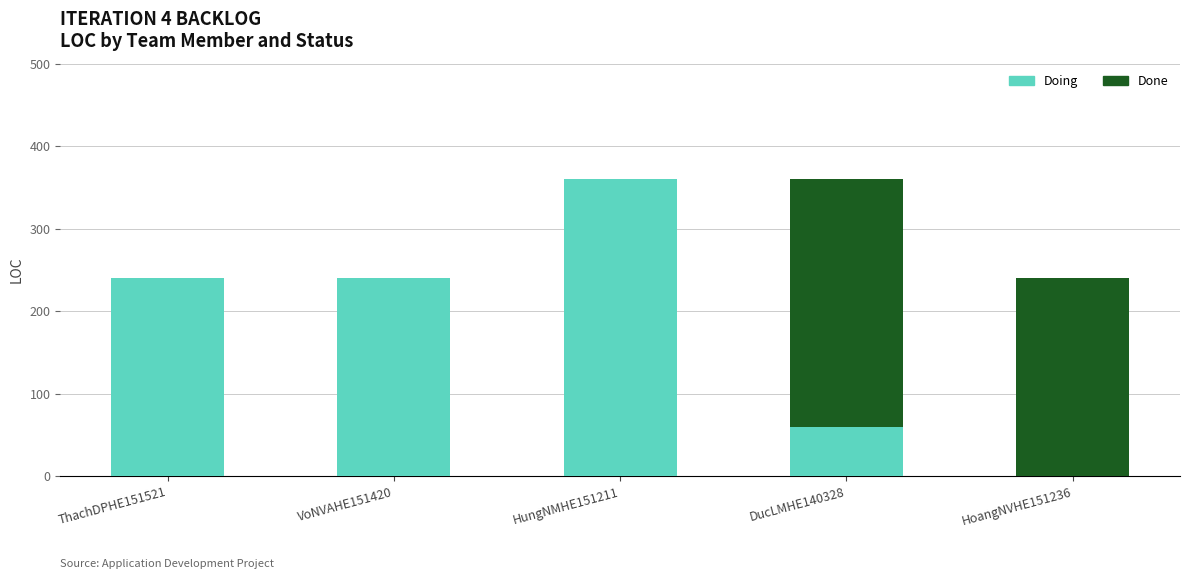

How many Doing values are between 60 and 240?

3